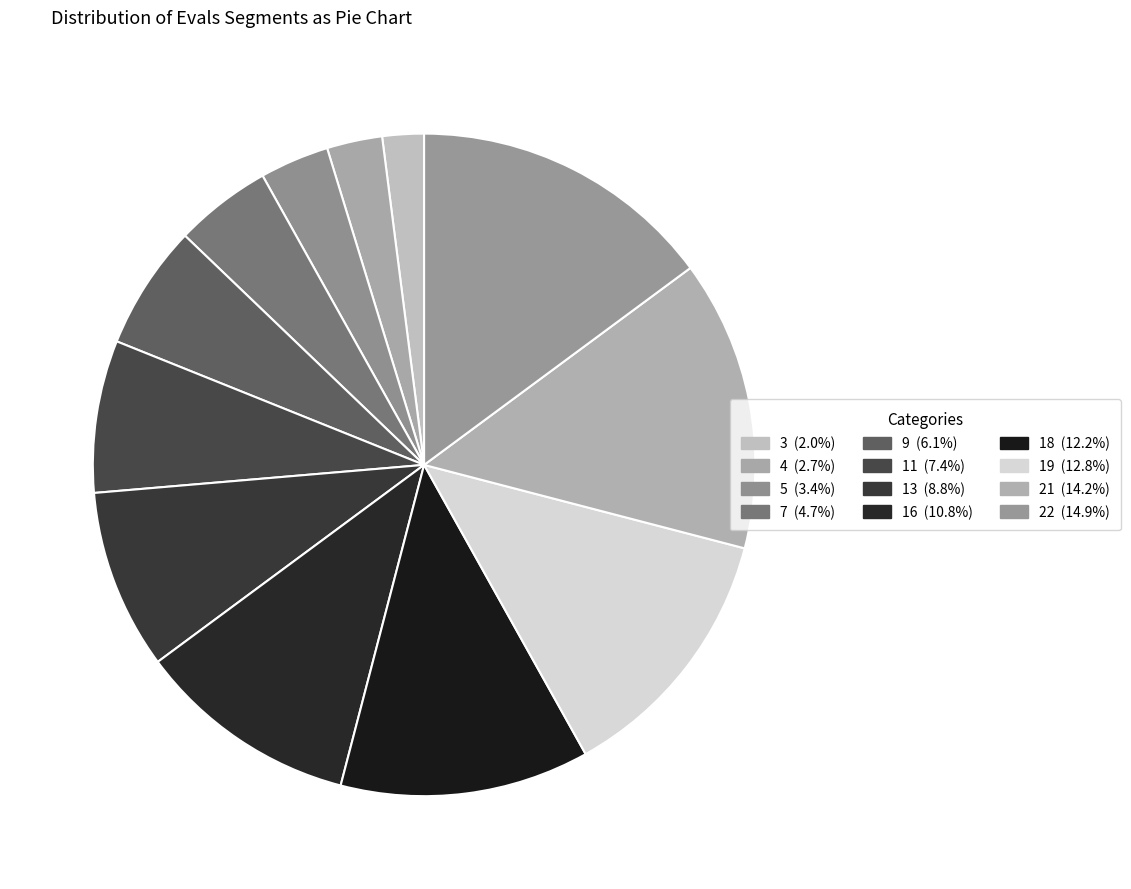

Which slice is the largest?

22